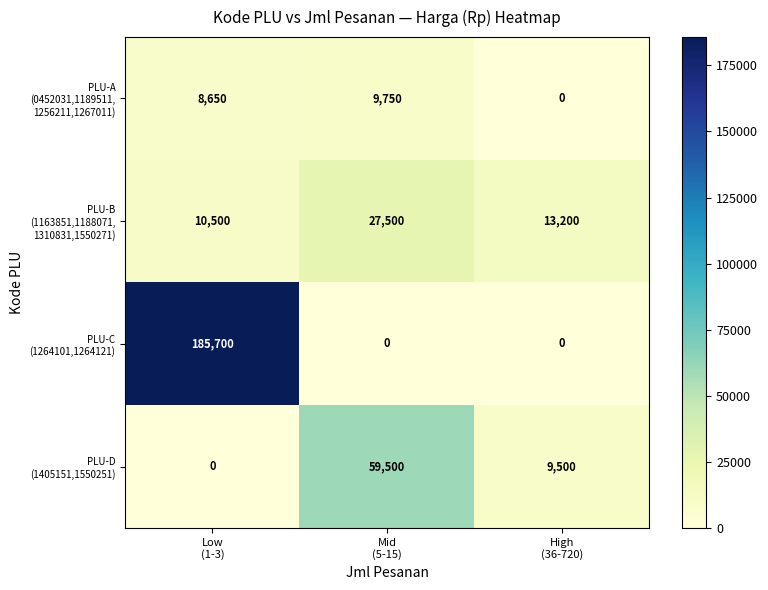

Count the number of categories in the chart.

3